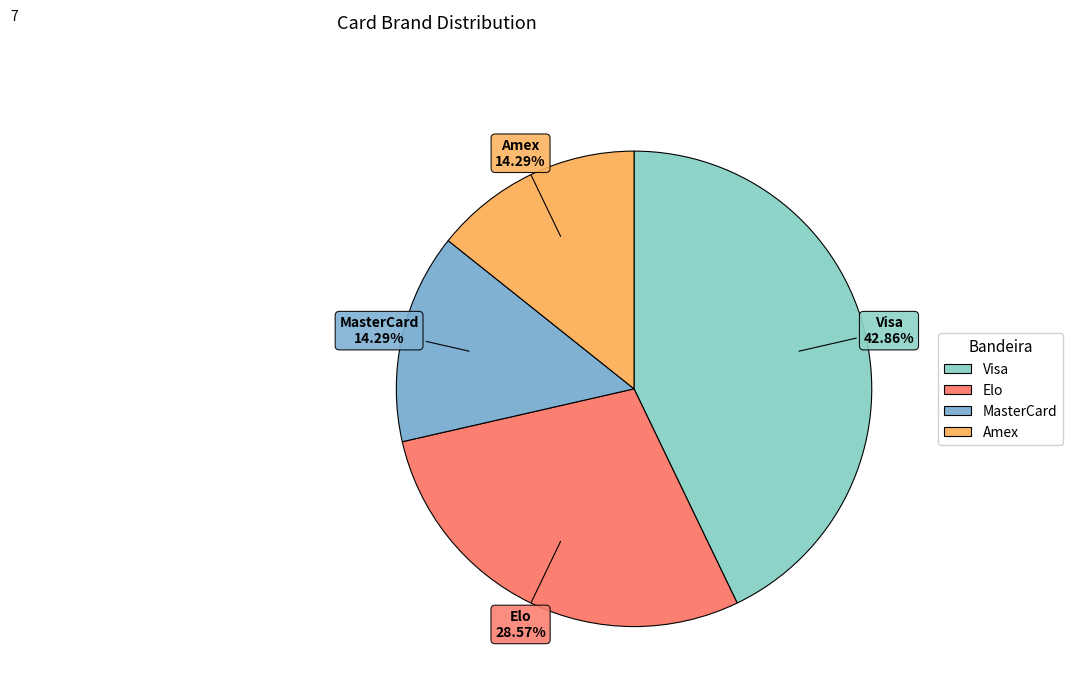

To the nearest percent, what is the difference between the largest and smallest slice percentages?

29%